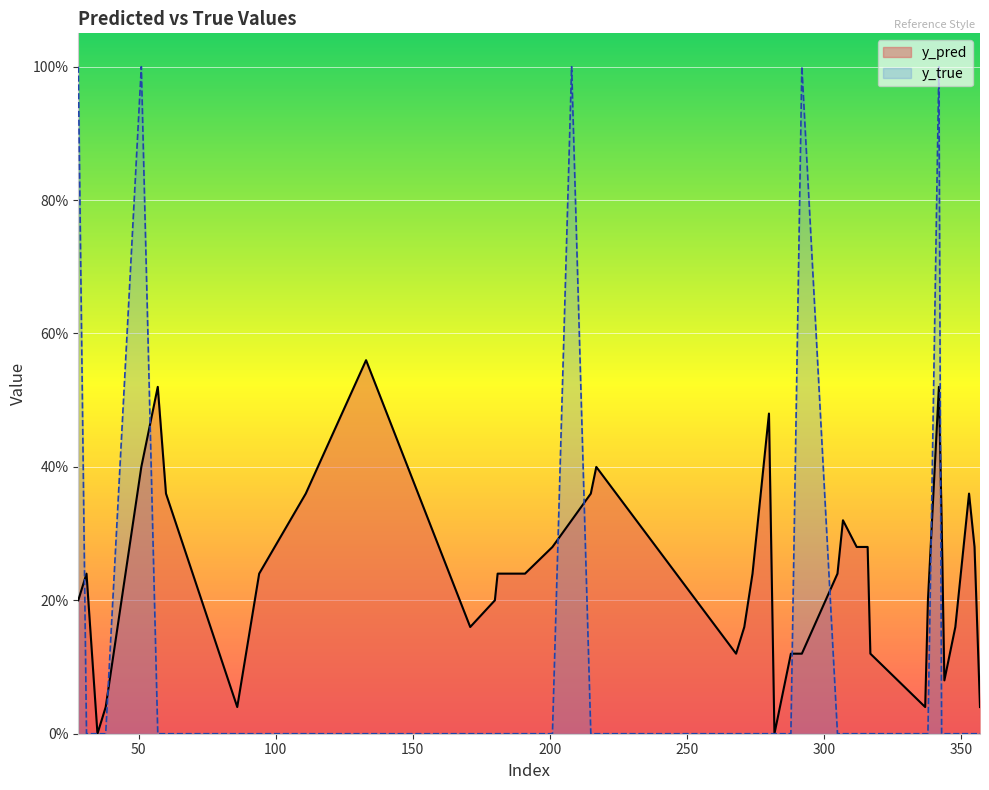

How many interior local peaks does the y_pred series have?

8